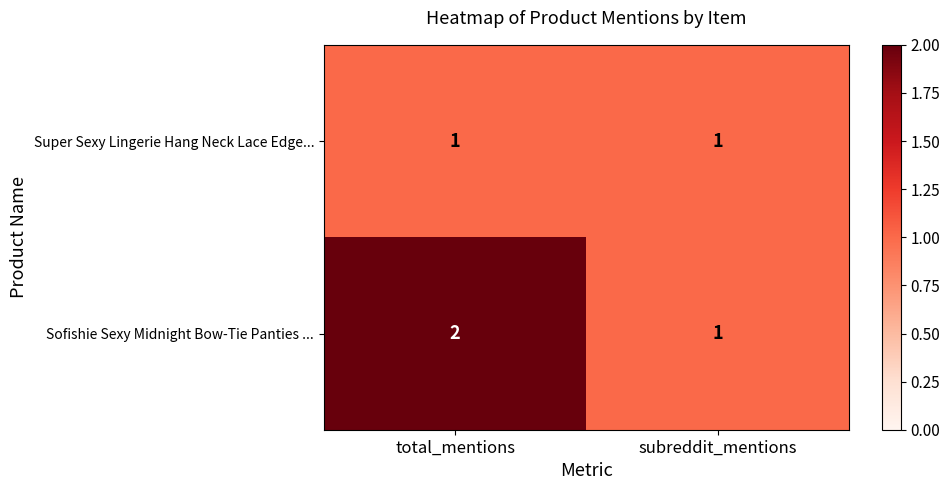

Which series has the largest total across all categories?

Sofishie Sexy Midnight Bow-Tie Panties ...